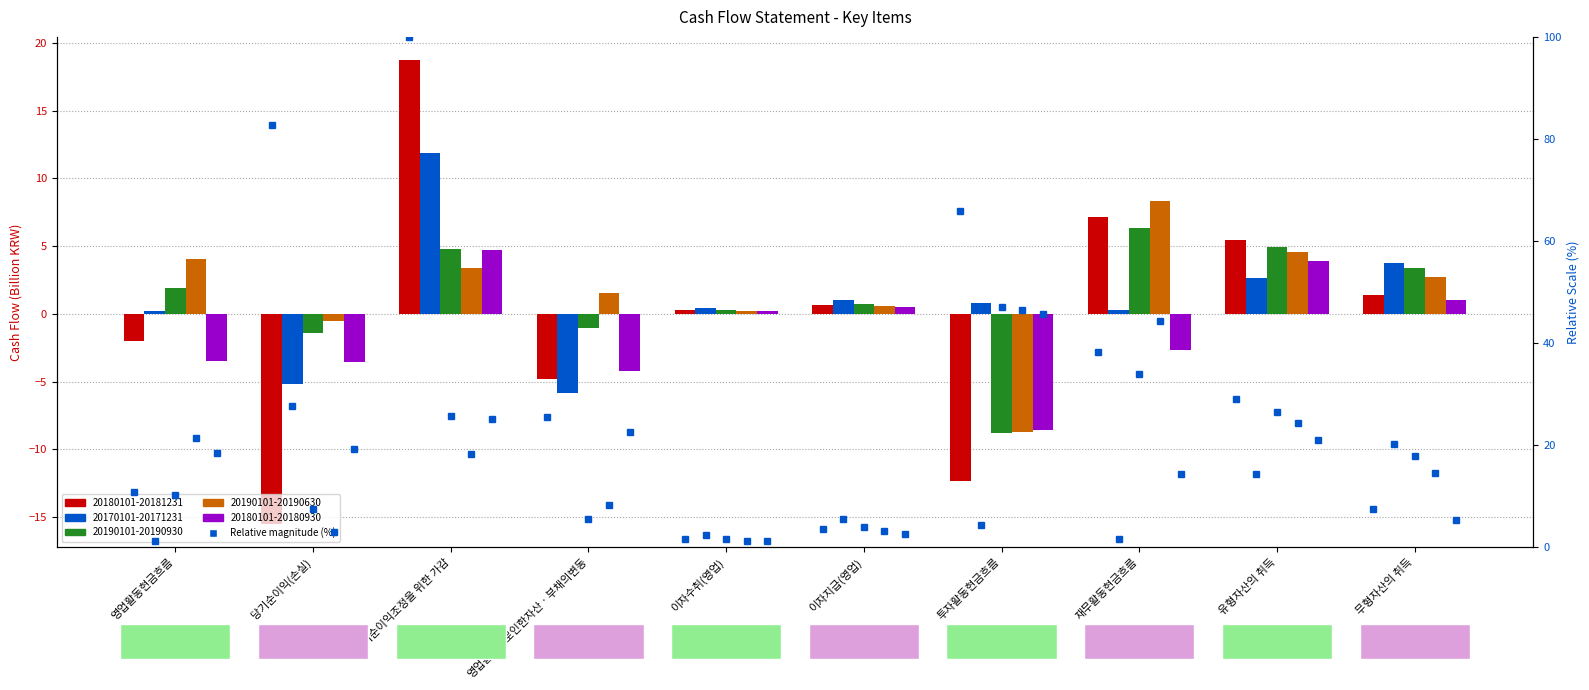

What is the highest value of the 20190101-20190930 (rel) series?

47.0